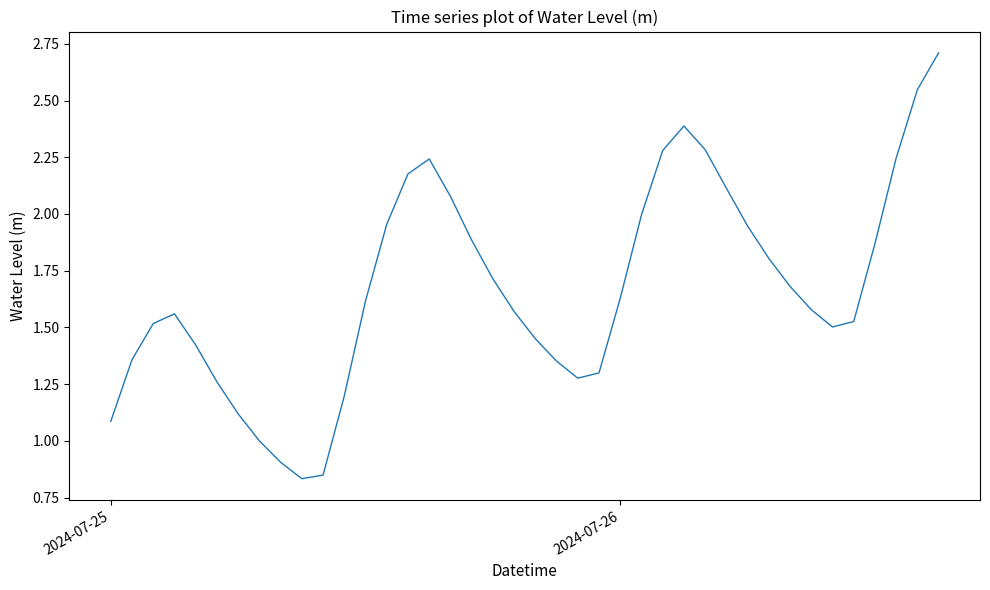

What is the maximum value shown in the chart?

2.7